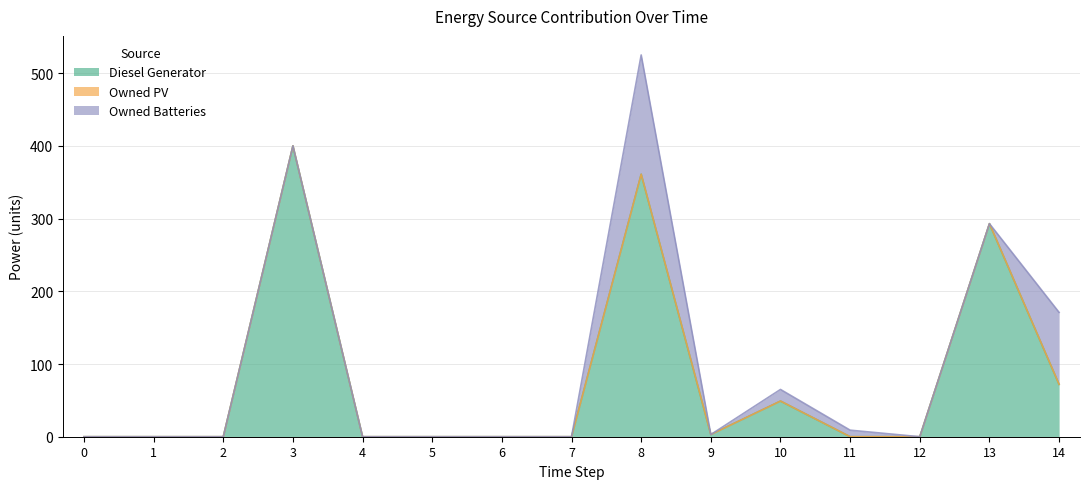

True or false: Owned PV and Diesel Generator cross at least once.

False